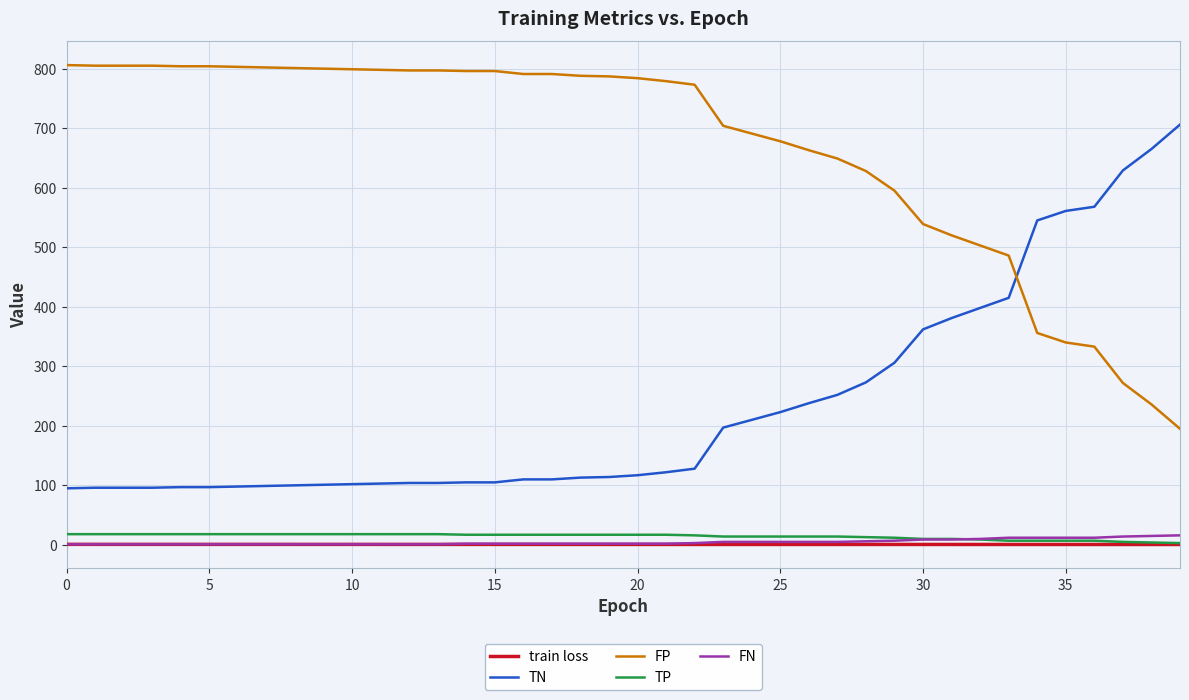

Which series has the largest total across all categories?

FP